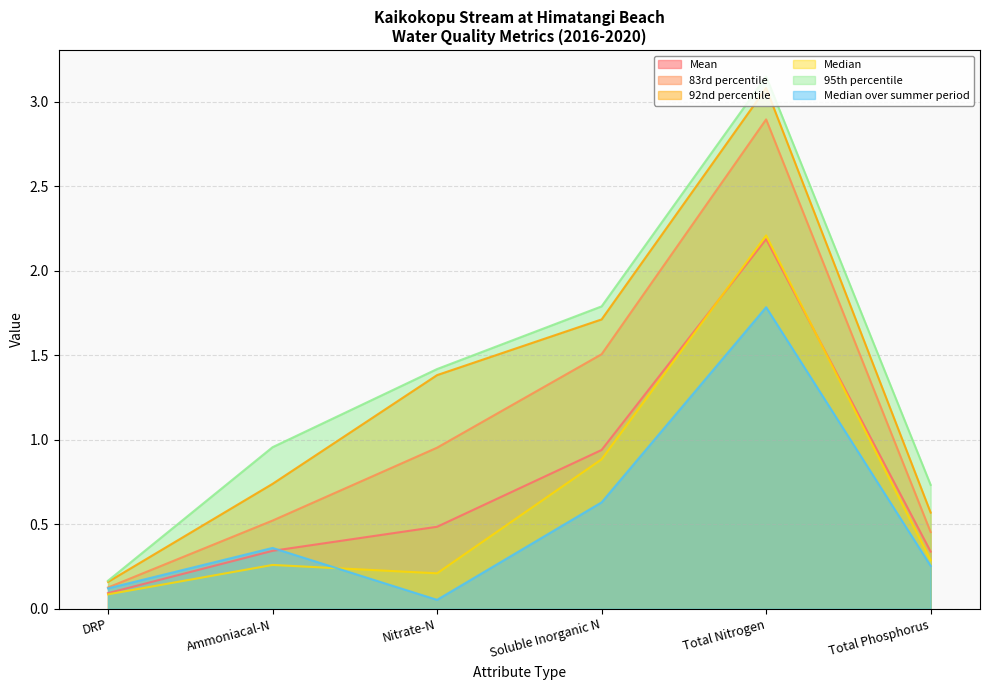

True or false: 83rd percentile and Median over summer period intersect in this chart.

False